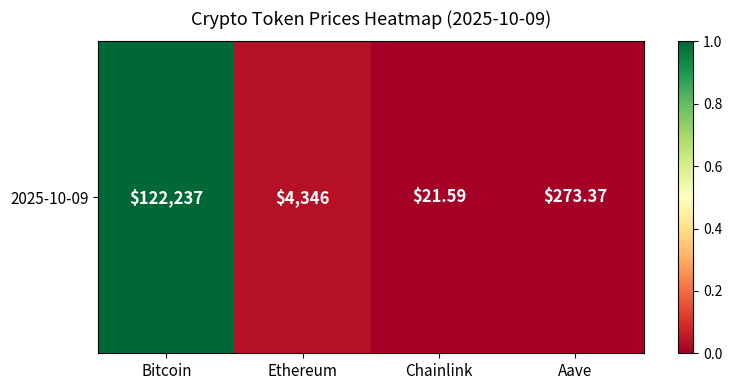

What is the sum of all values?

1.0